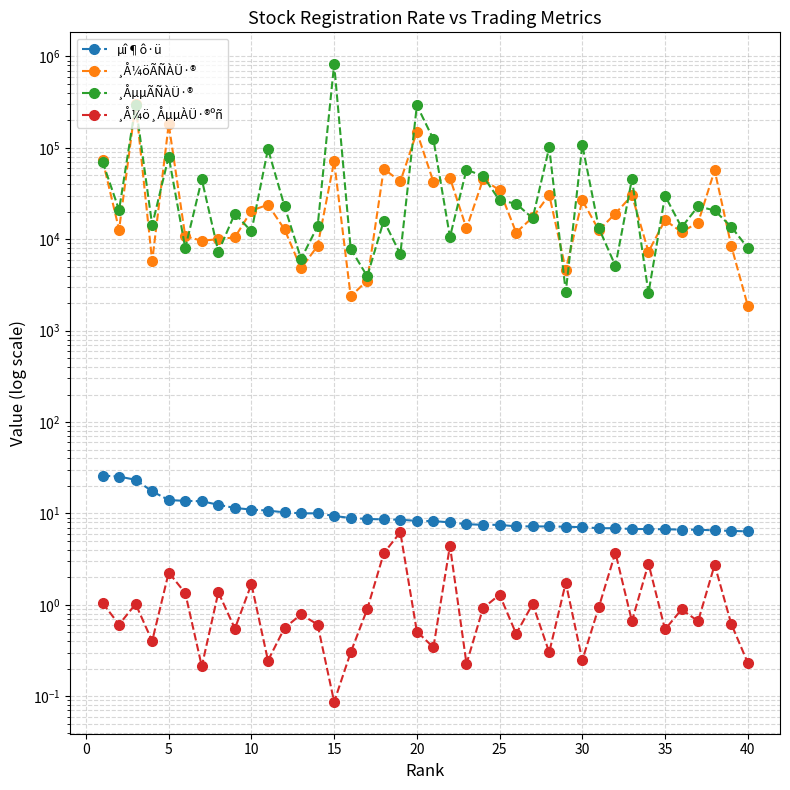

How many values in the ¸Å¼öÃÑÀÜ·® series exceed 16146?

19